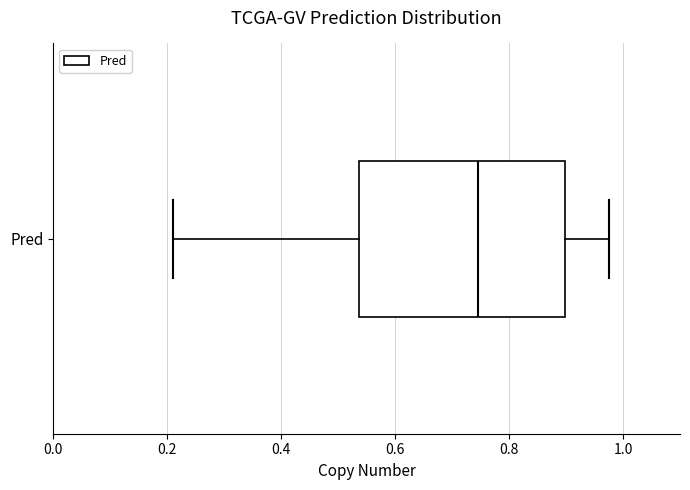

Where does the right whisker of the box for Pred end on the x-axis? The values are not printed on the chart, so give them approximately, as read against the axis.

0.98